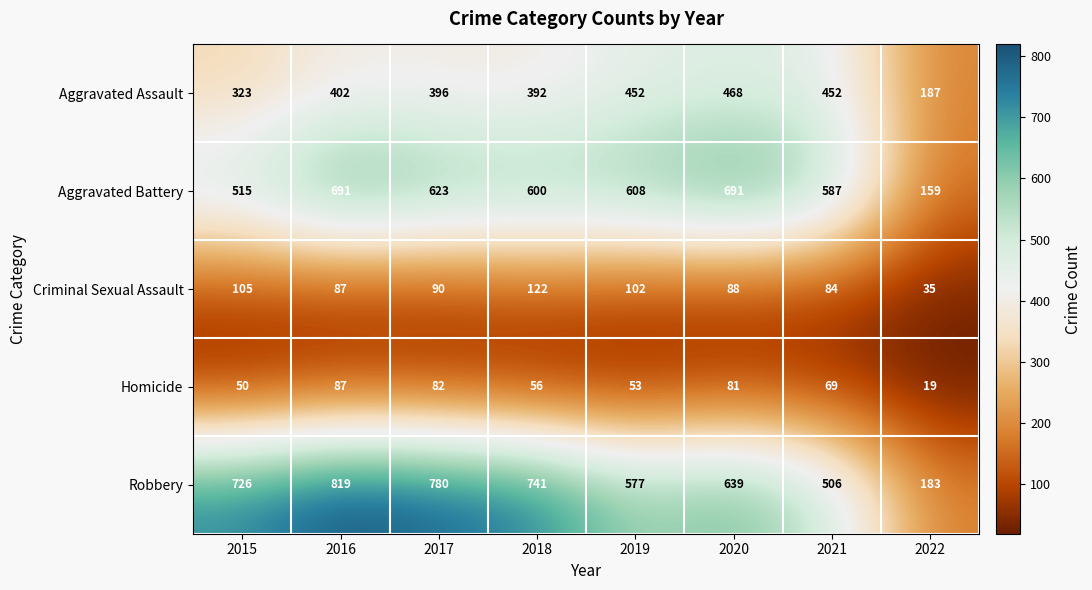

At which label does Aggravated Battery first exceed 608?

2016